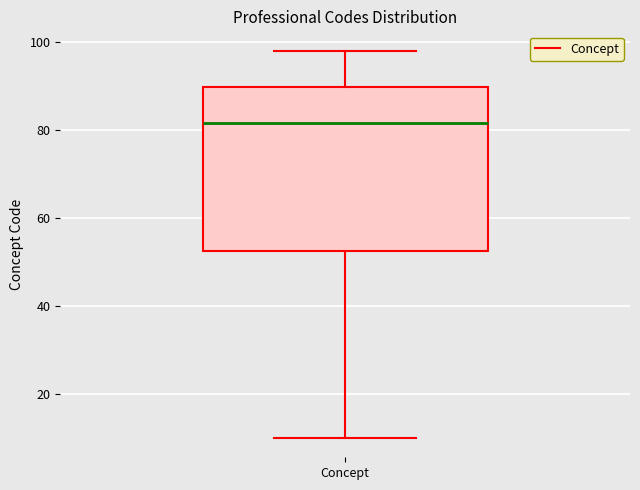

Where is the upper edge of the box for Concept on the y-axis? The values are not printed on the chart, so give them approximately, as read against the axis.

90